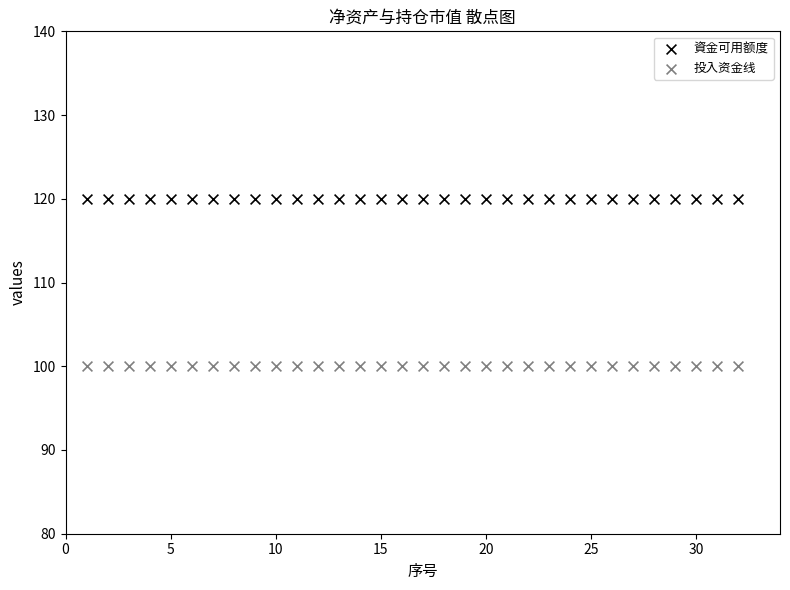

Which series reaches the maximum Y coordinate?

資金可用额度